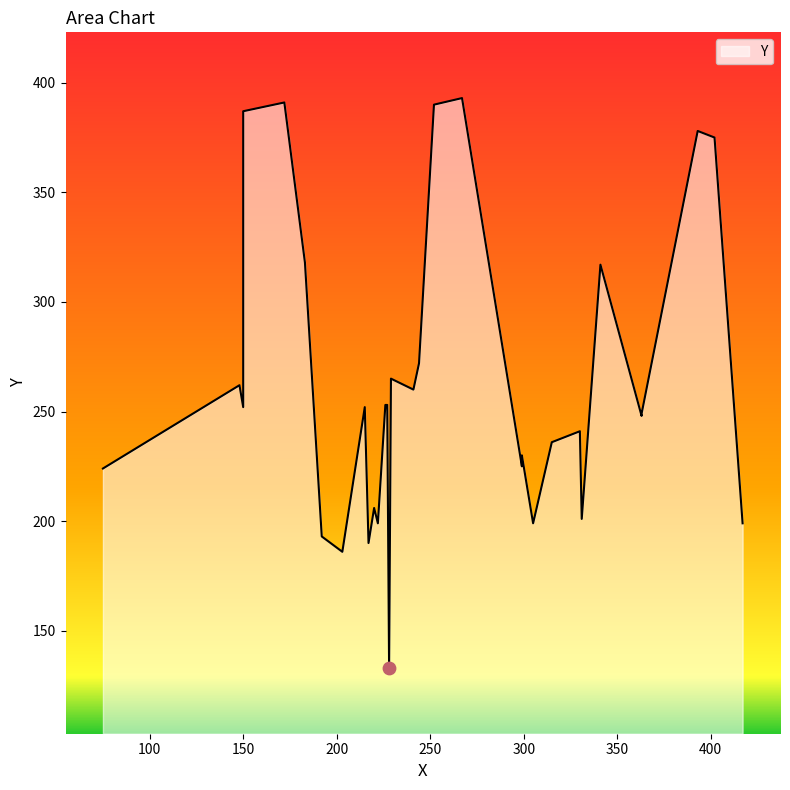

Approximately how many times larger is the value at 402 compared to 172?

1.0